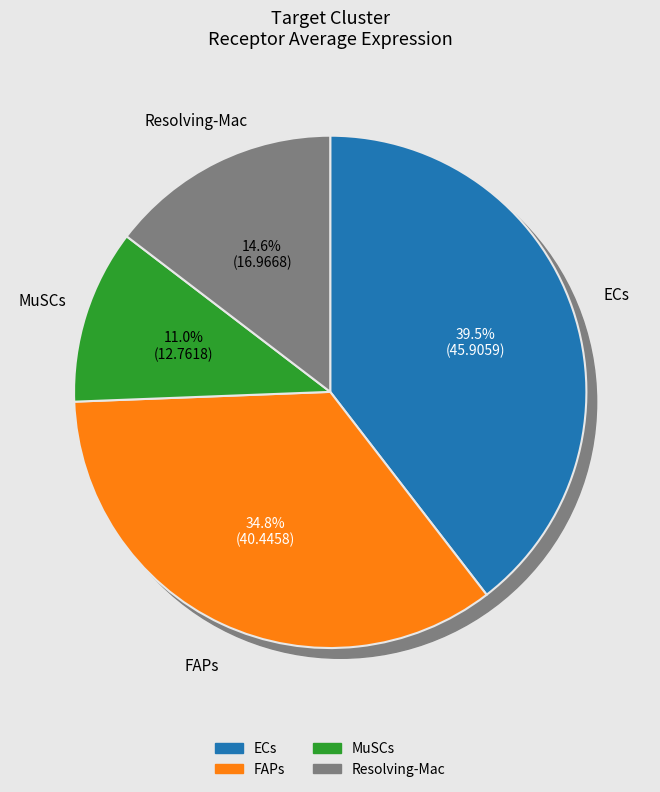

To the nearest percent, what portion does MuSCs represent?

11%